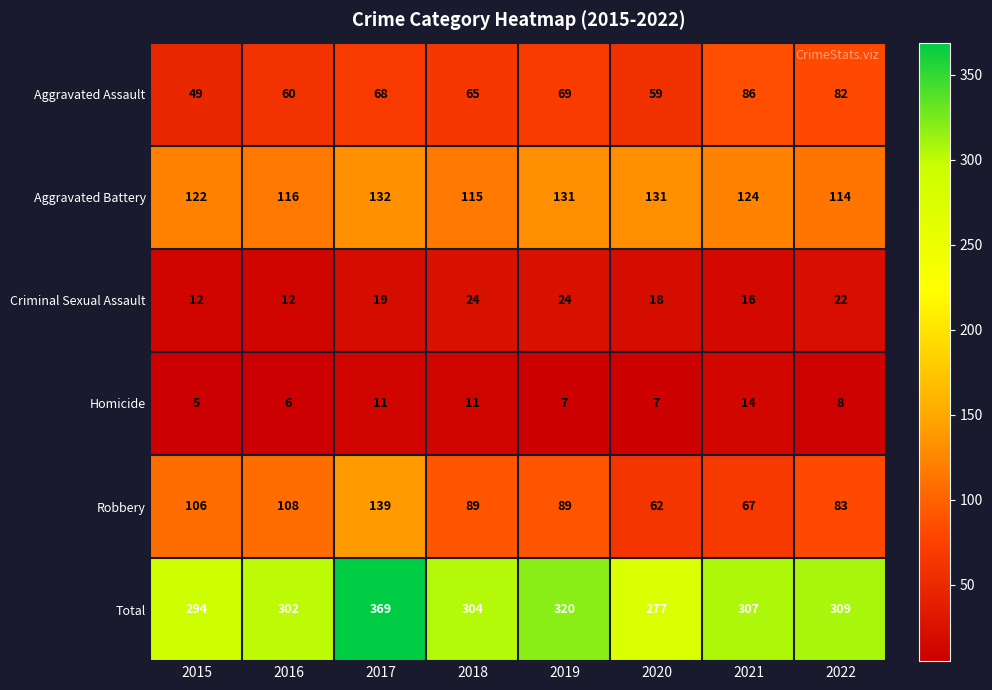

The Homicide series shows 12 at 2019. True or false?

False